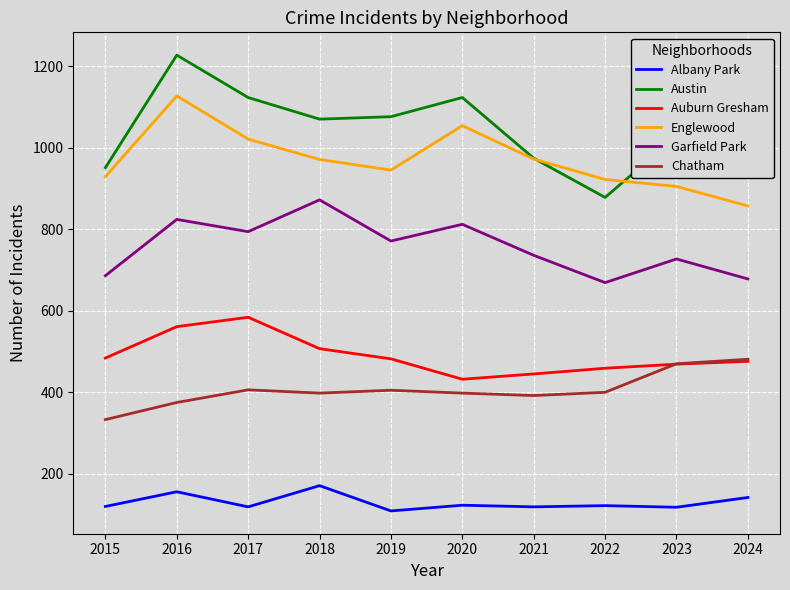

The Chatham series shows 107 at 2021. True or false?

False